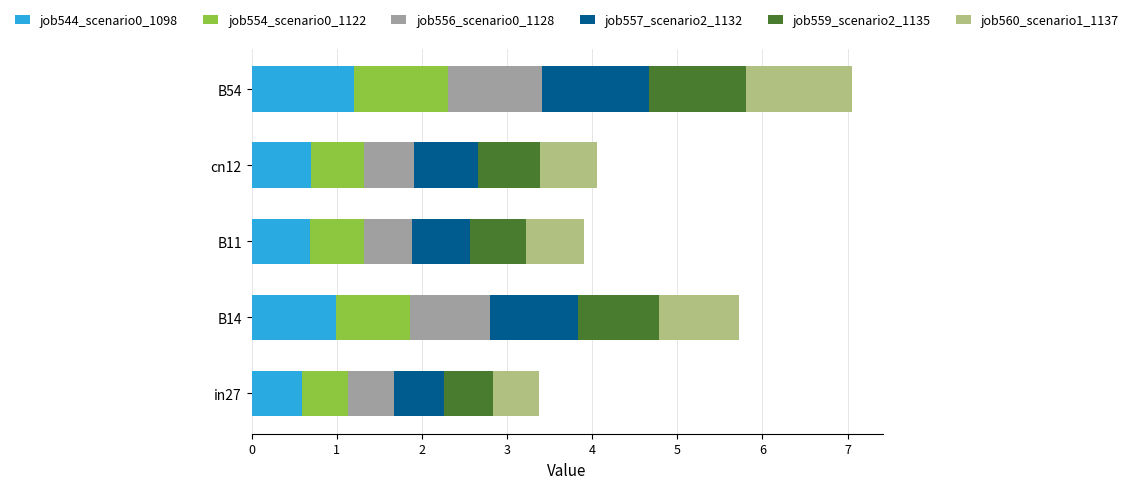

At which category is the sum across all series the highest?

B54